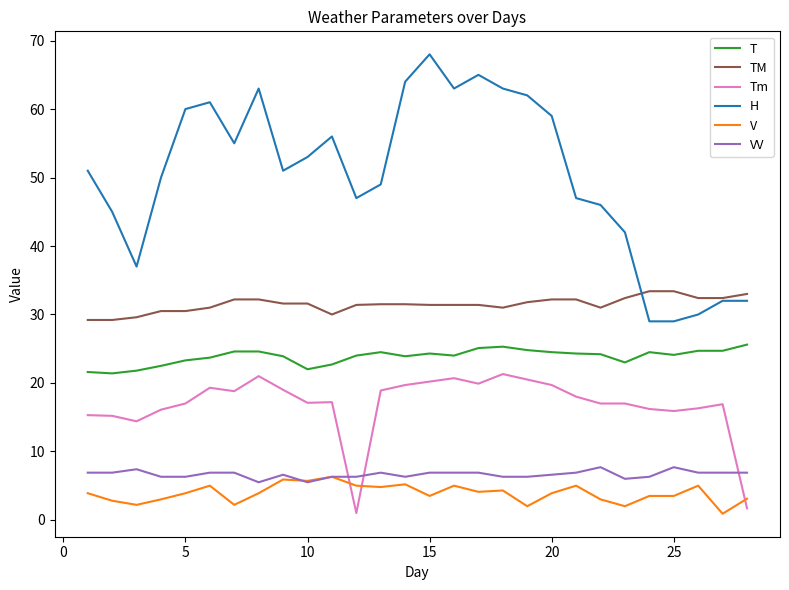

Is this an area chart (filled region under the line)?

No